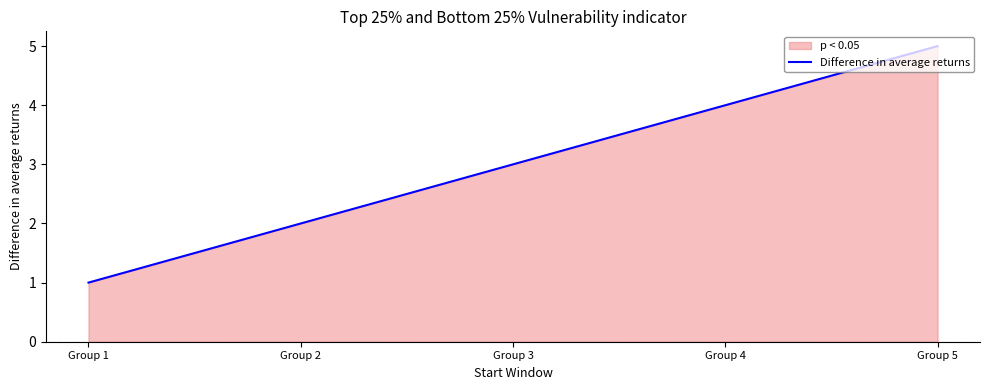

What is the average value?

3